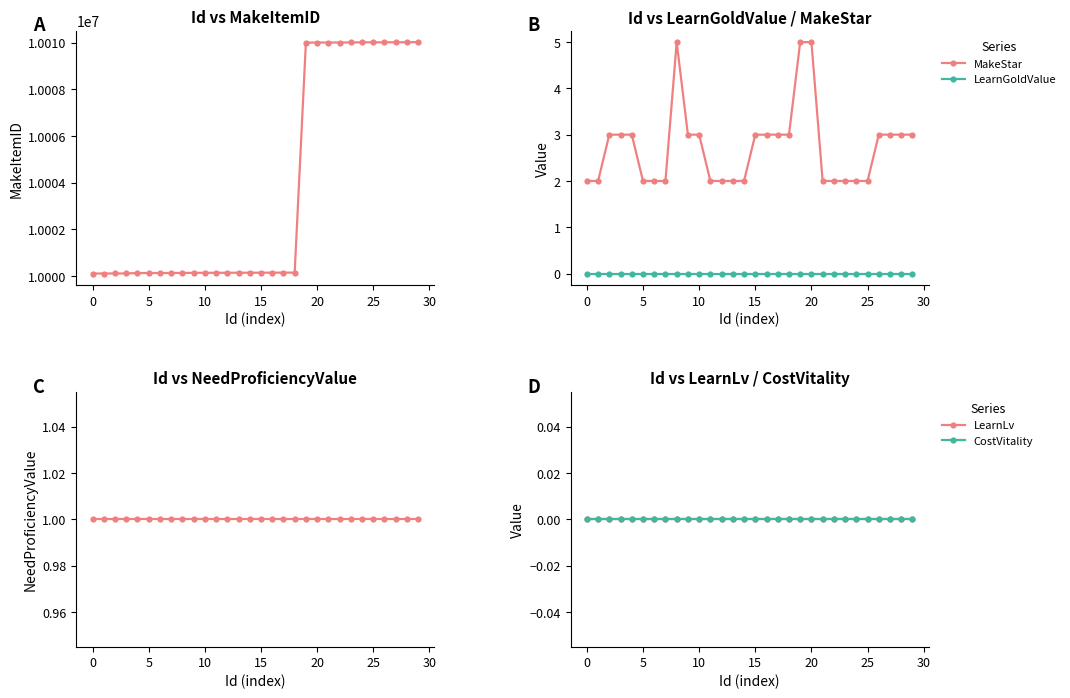

True or false: MakeStar and NeedProficiencyValue intersect in this chart.

False